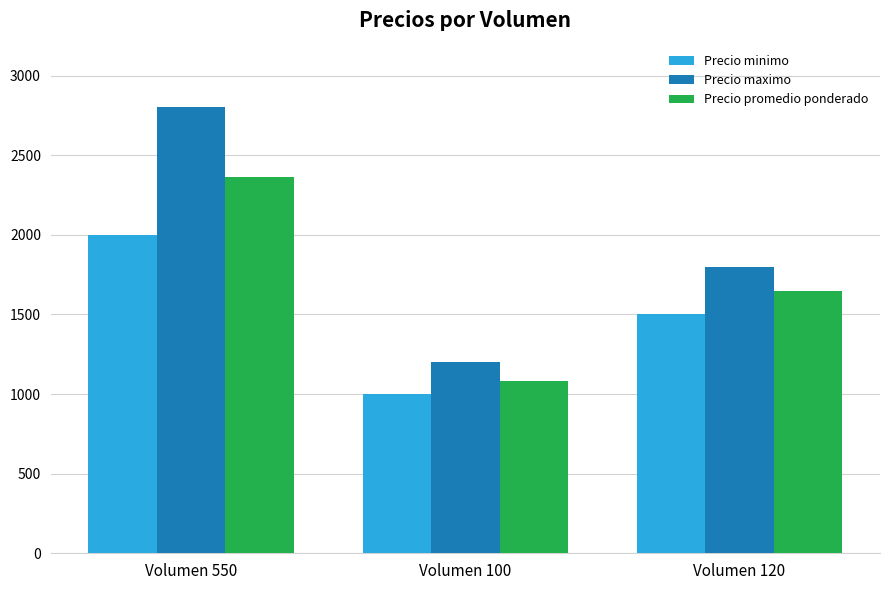

What is the label of the 3rd bar from the left?

Volumen 120